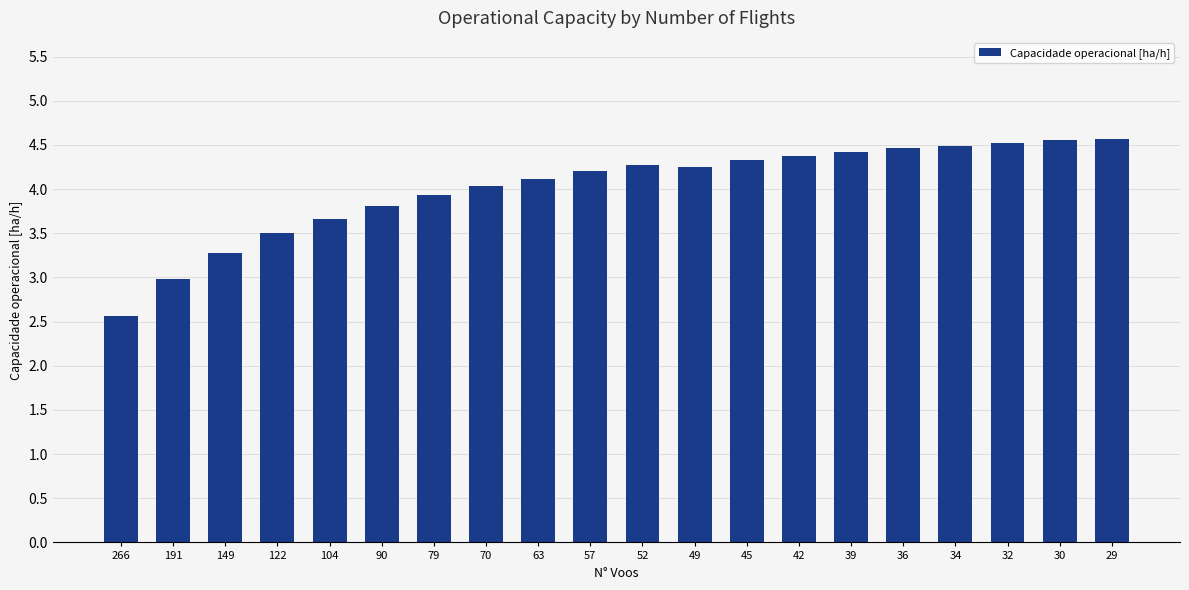

How many bars are there in total?

20